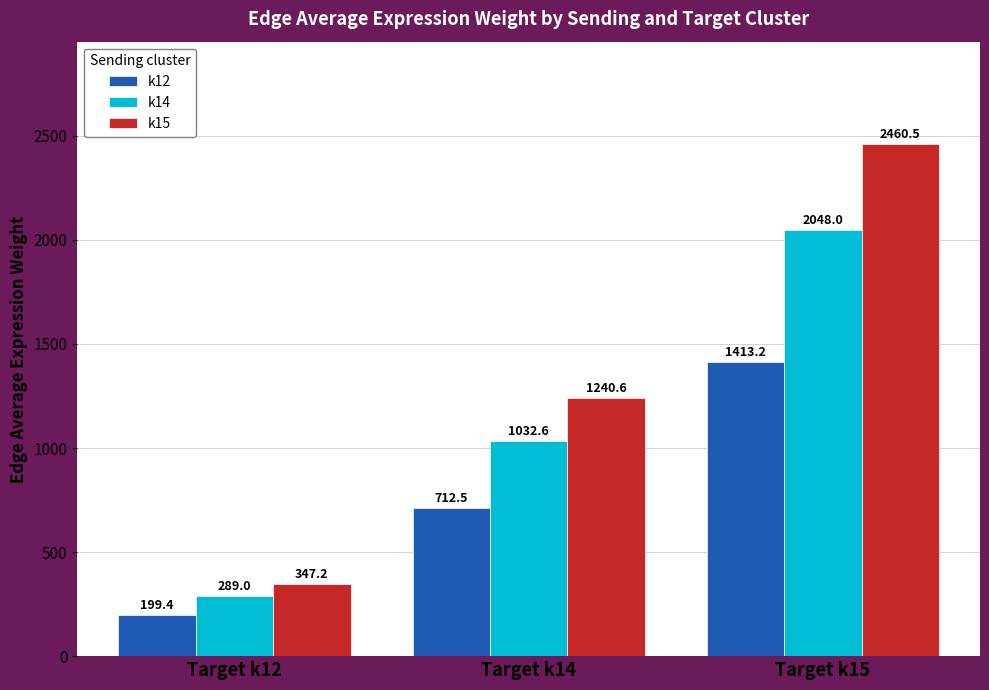

Are the bars grouped side by side (vs. stacked)?

Yes